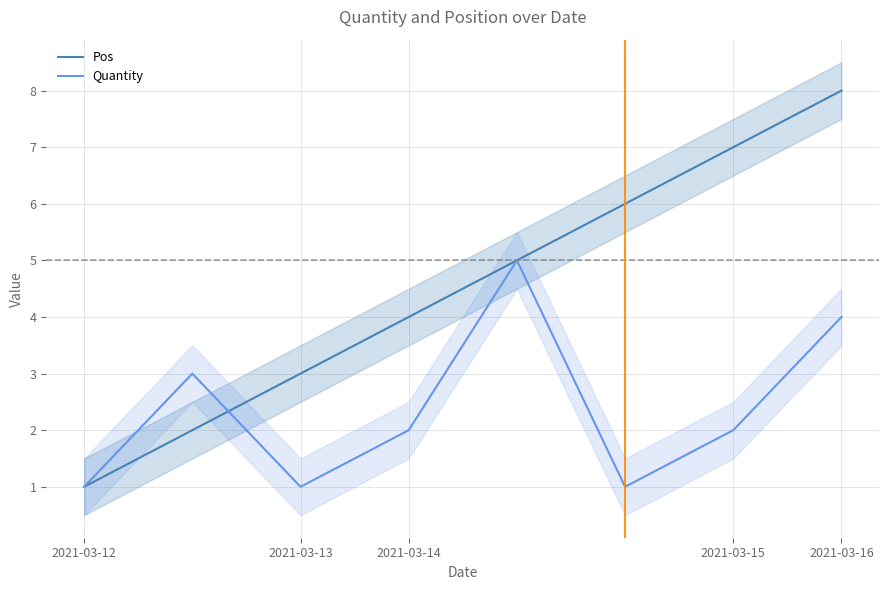

What is the maximum value for Quantity?

5